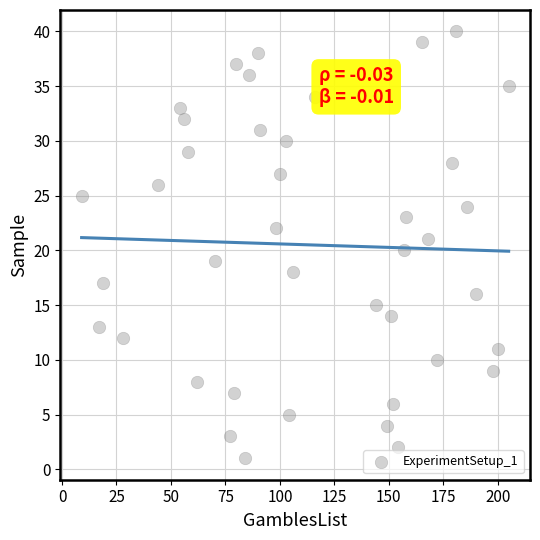

What is the range of Y values (max minus min)?

39